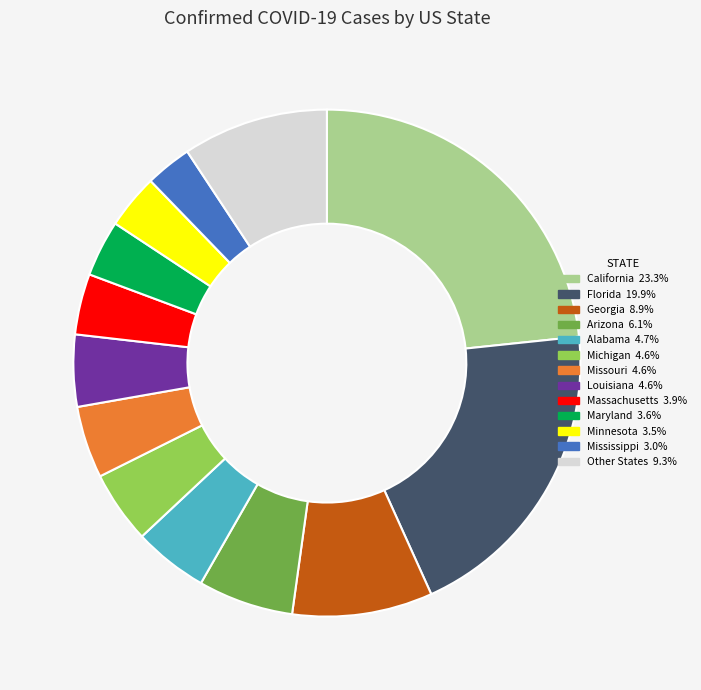

Is there a majority slice in this chart?

No